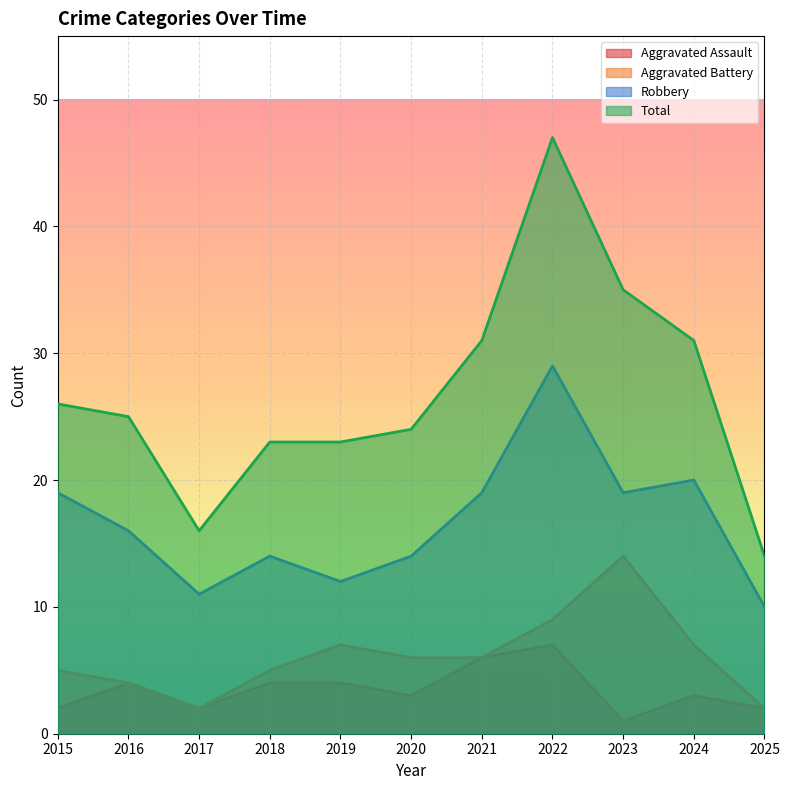

Reading left to right, transcribe all the data shown in this chart.

Aggravated Assault: 2	4	2	4	4	3	6	7	1	3	2
Aggravated Battery: 5	4	2	5	7	6	6	9	14	7	2
Robbery: 19	16	11	14	12	14	19	29	19	20	10
Total: 26	25	16	23	23	24	31	47	35	31	14